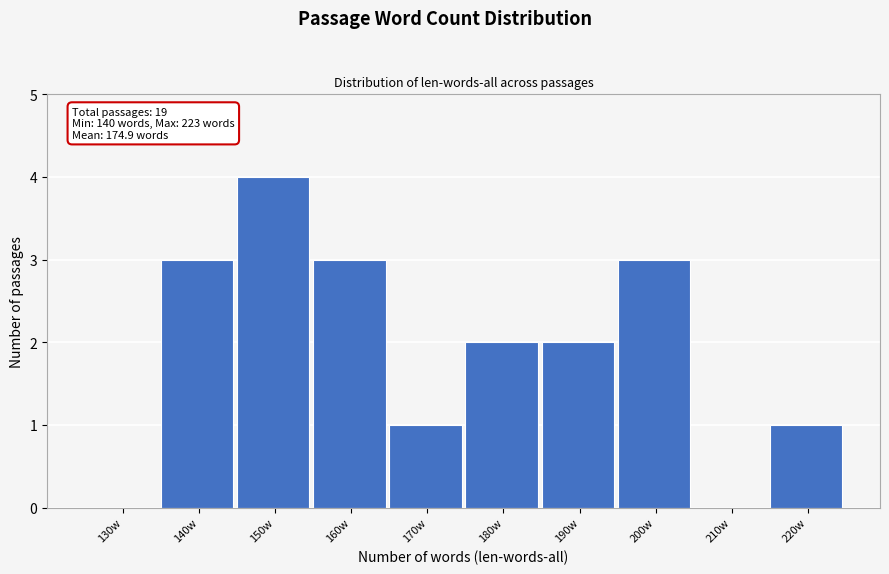

Reading left to right, what are all the values shown in this chart?

130w=0	140w=3	150w=4	160w=3	170w=1	180w=2	190w=2	200w=3	210w=0	220w=1